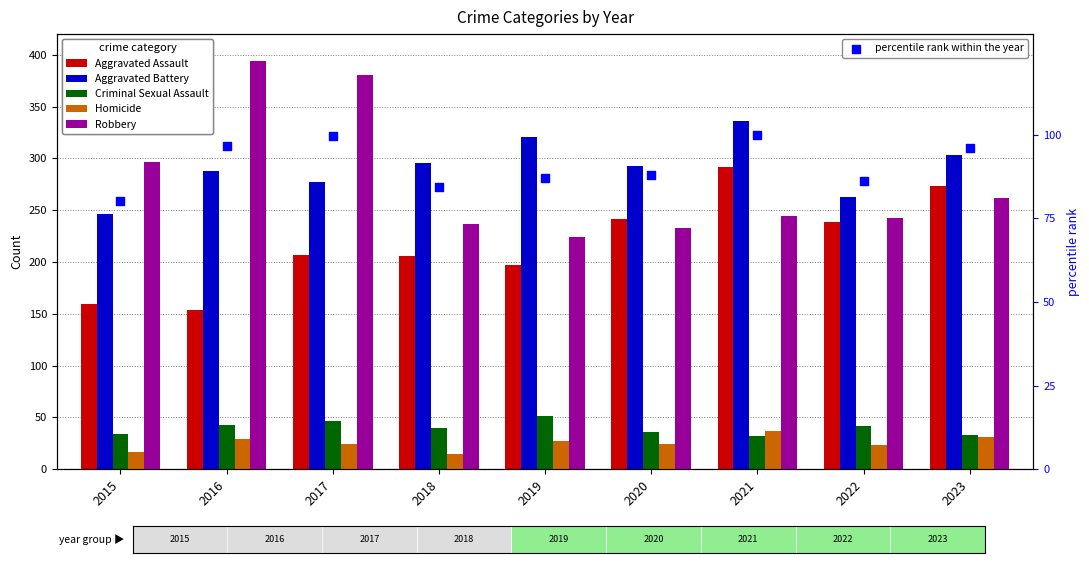

What is the total value across all series at 2022?

896.1